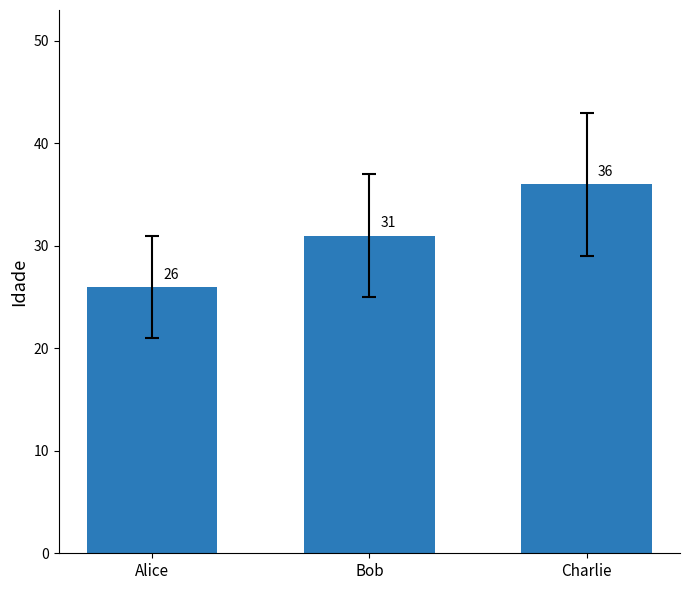

The chart shows a value of 13 at Alice. True or false?

False